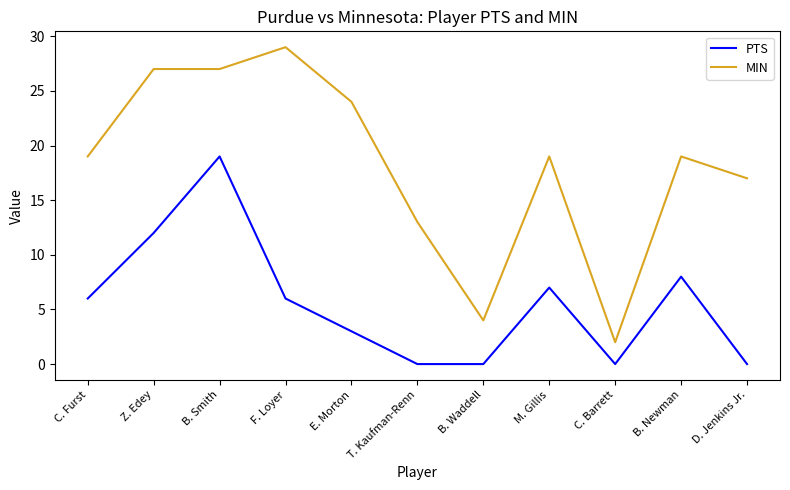

True or false: MIN and PTS cross at least once.

False